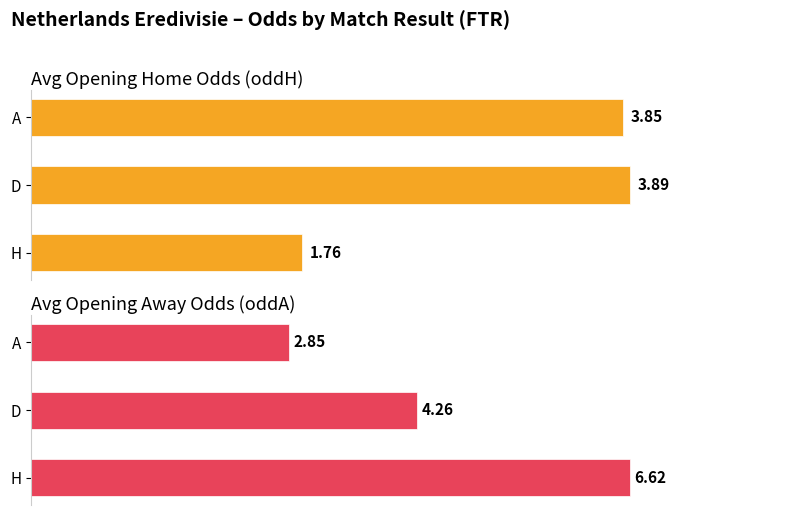

Is it true that Avg Opening Away Odds (oddA) equals 6.0 at D?

False